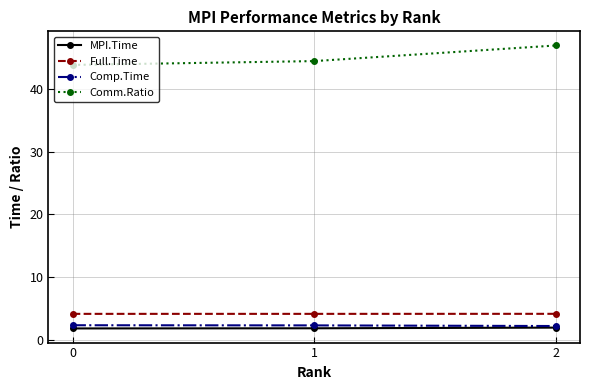

What is the value of the Comm.Ratio point at the 1st from the left?

43.8